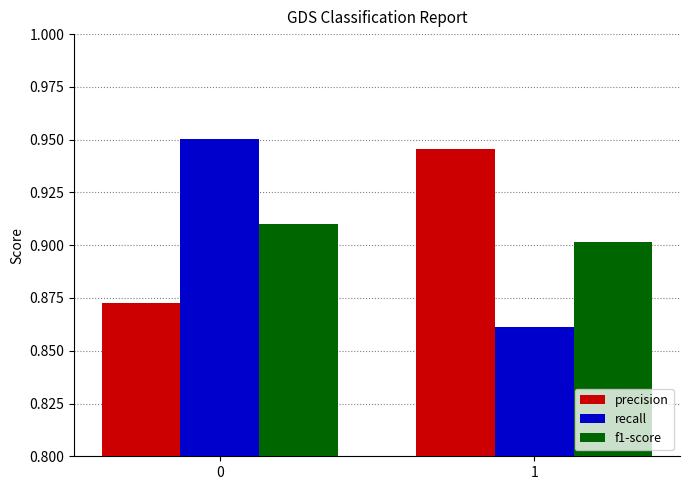

List the labels in order of f1-score value, smallest first.

1, 0